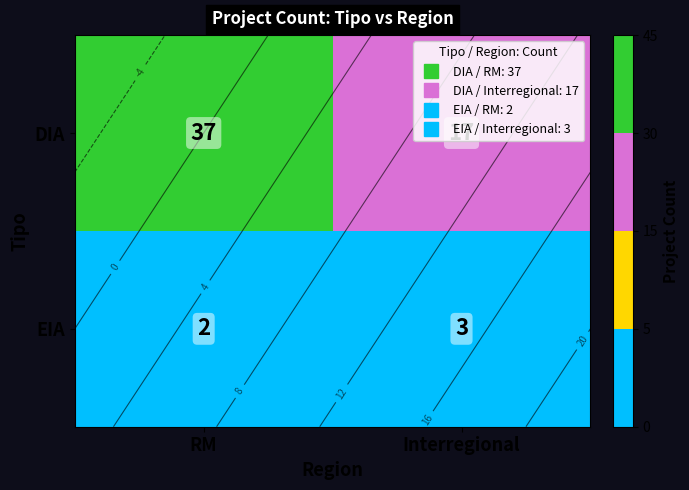

How many distinct data groups are displayed?

2